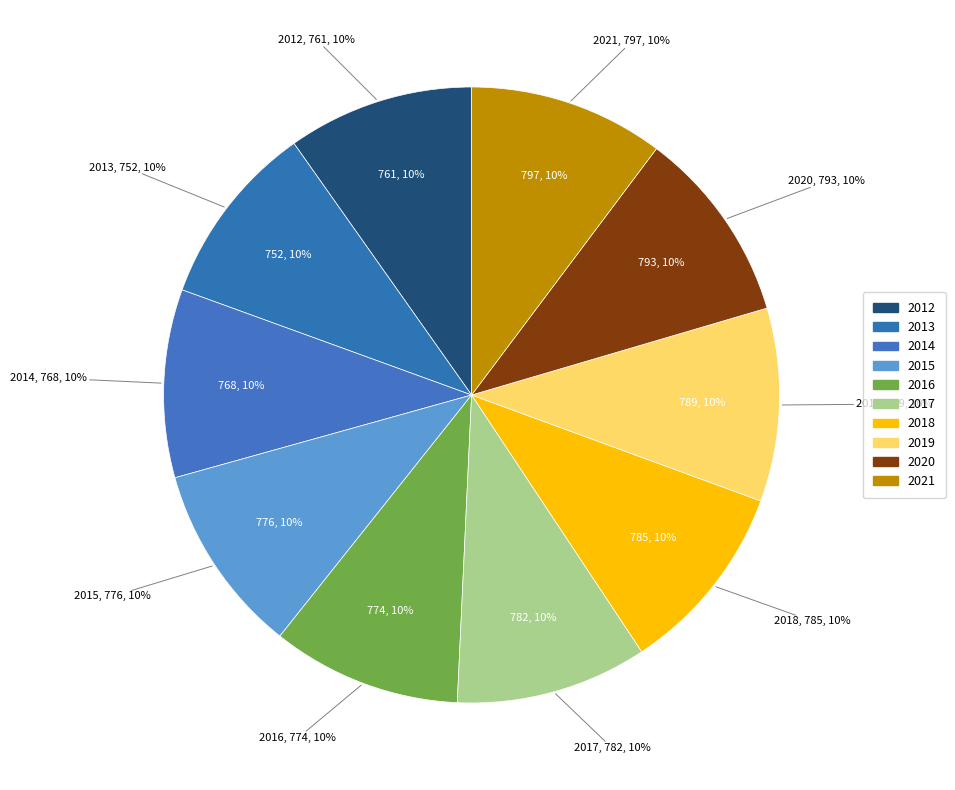

To the nearest percent, what is the difference between the largest and smallest slice percentages?

1%